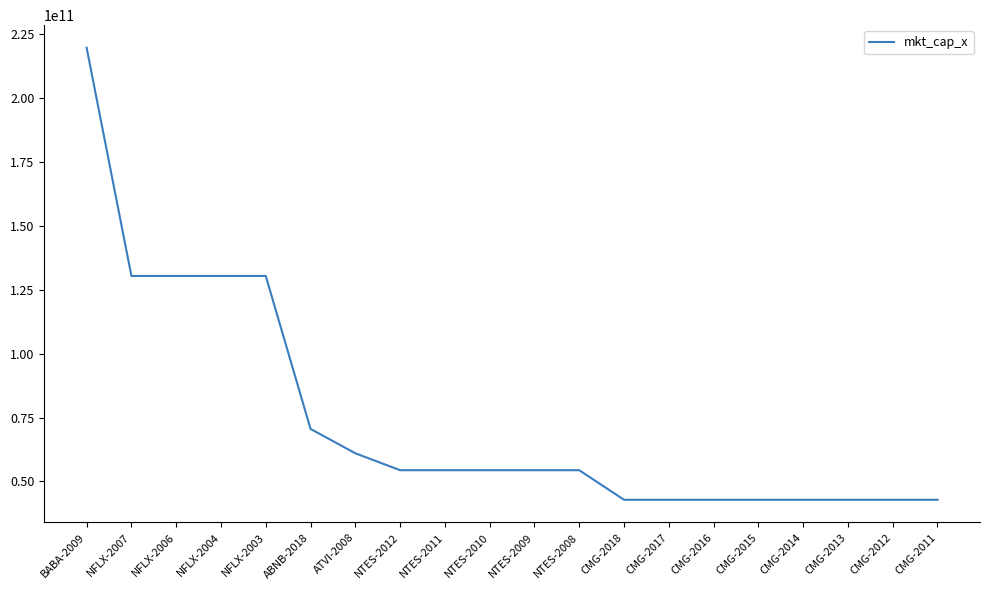

Reading left to right, transcribe all the data shown in this chart.

219639561340	130379722142	130379722142	130379722142	130379722142	70554002528	61021296122	54402591096	54402591096	54402591096	54402591096	54402591096	42833474361	42833474361	42833474361	42833474361	42833474361	42833474361	42833474361	42833474361